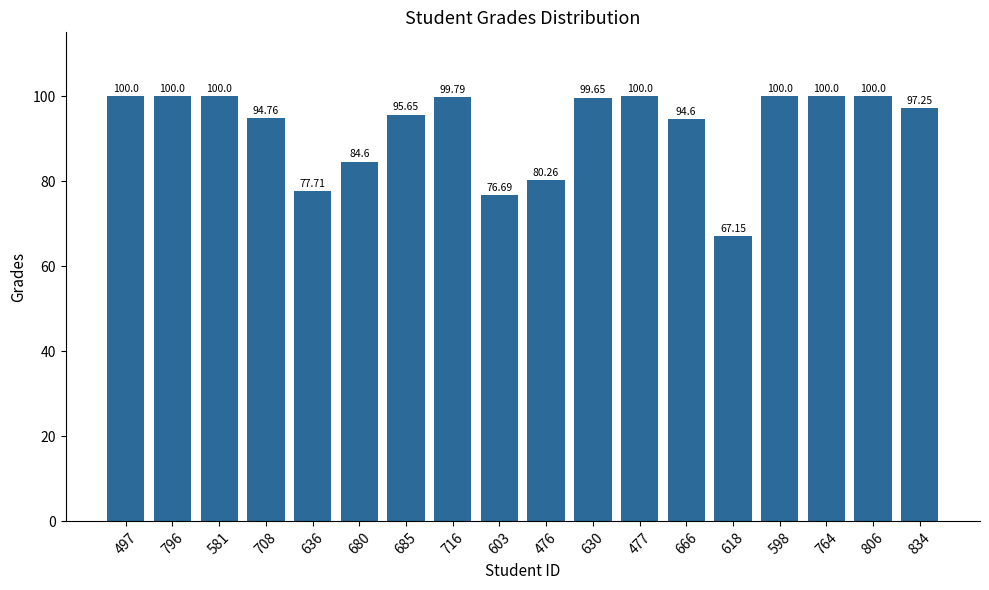

Approximately how many times larger is the value at 680 compared to 666?

0.9